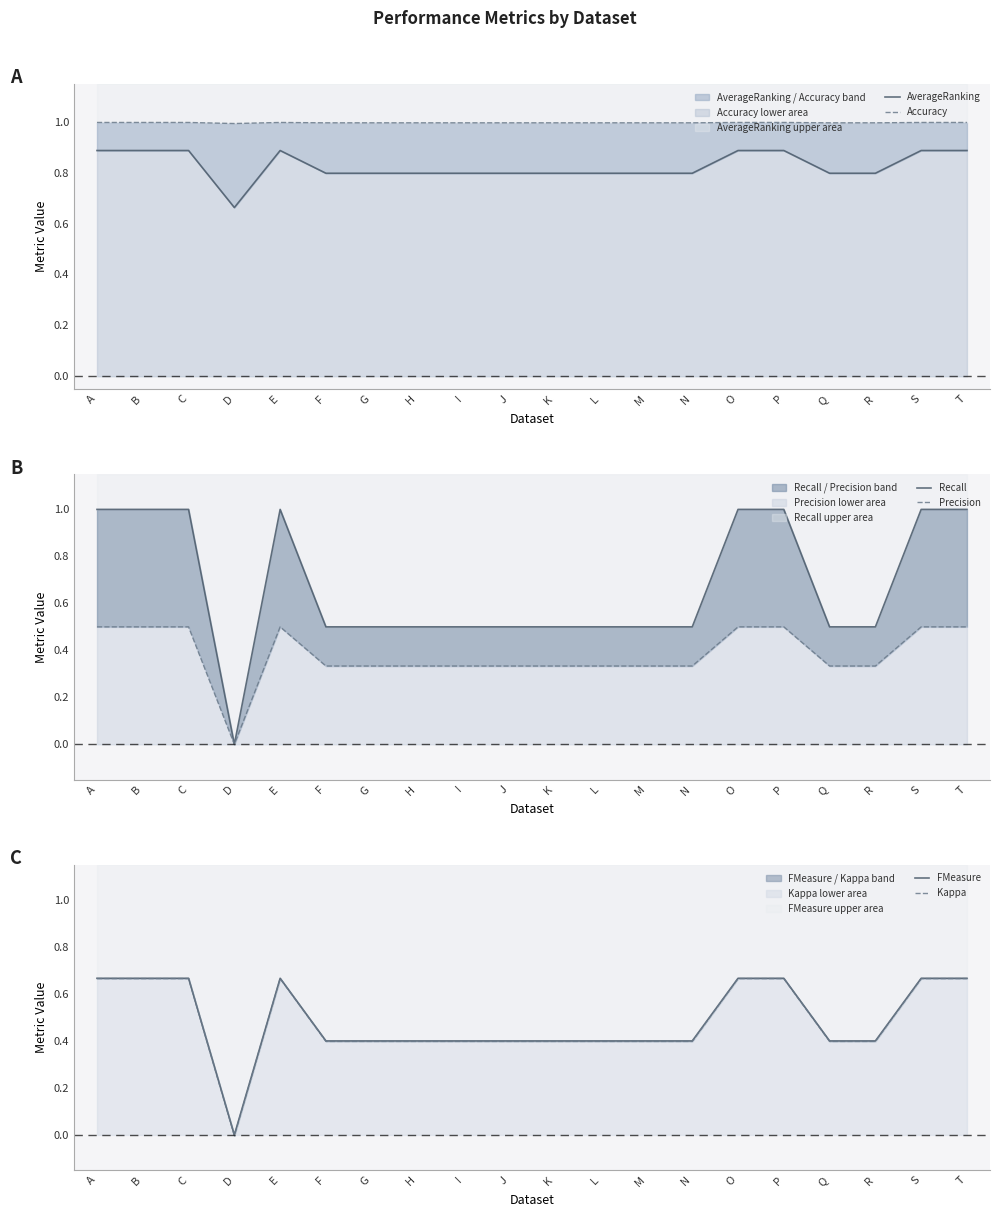

The AverageRanking series shows 0.9 at C. True or false?

True